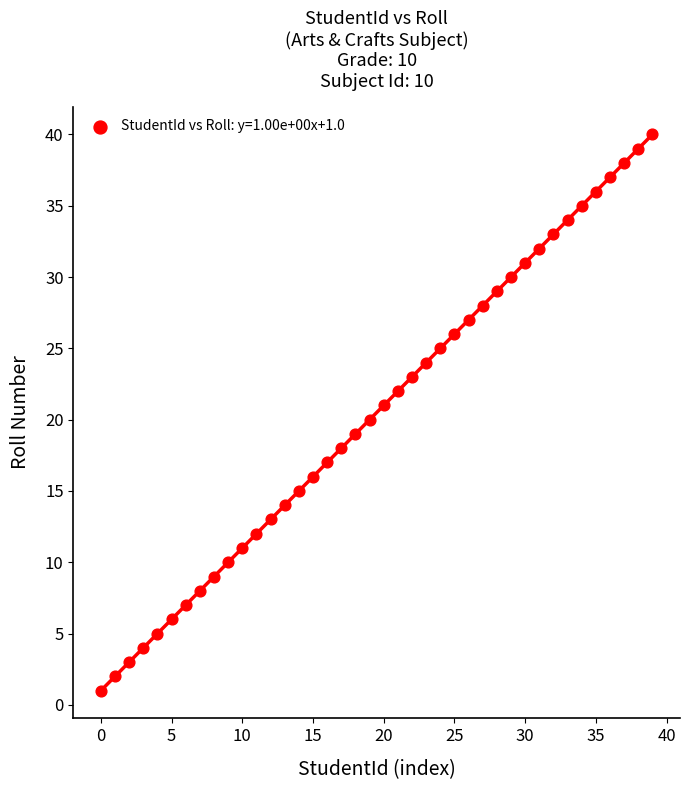

What is the range of Y values (max minus min)?

39